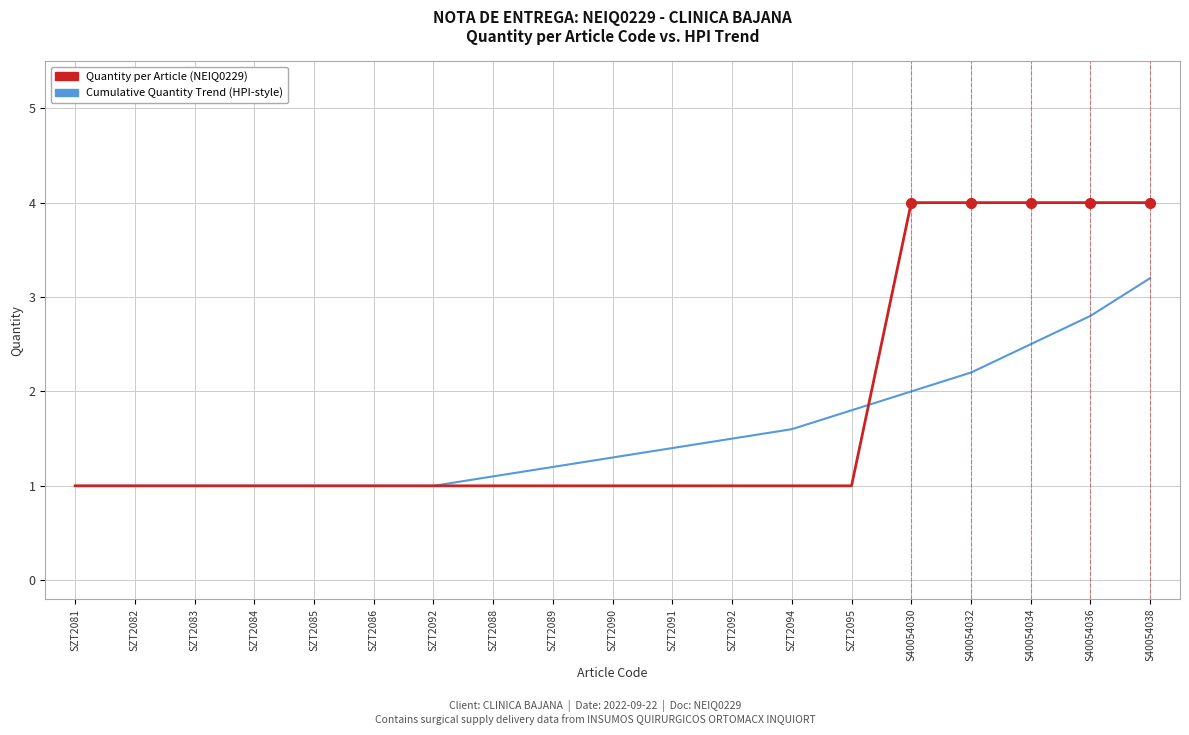

Is this an area chart (filled region under the line)?

No